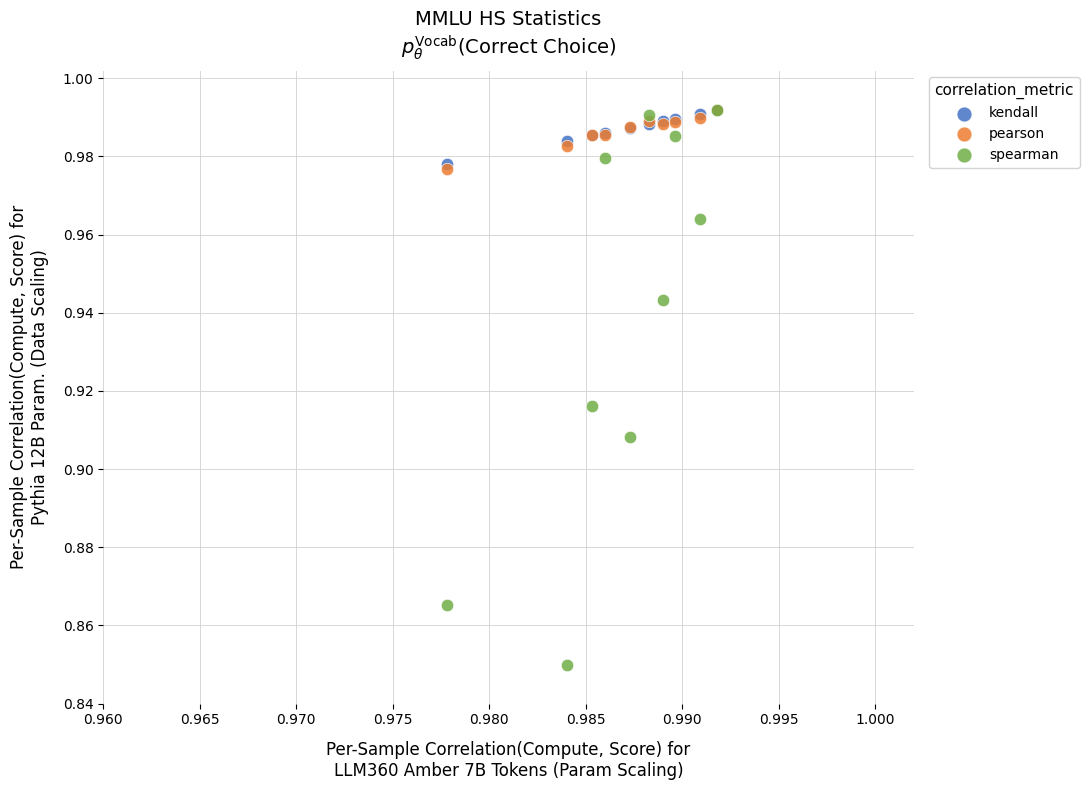

What are all the series names shown in the legend?

kendall, pearson, spearman